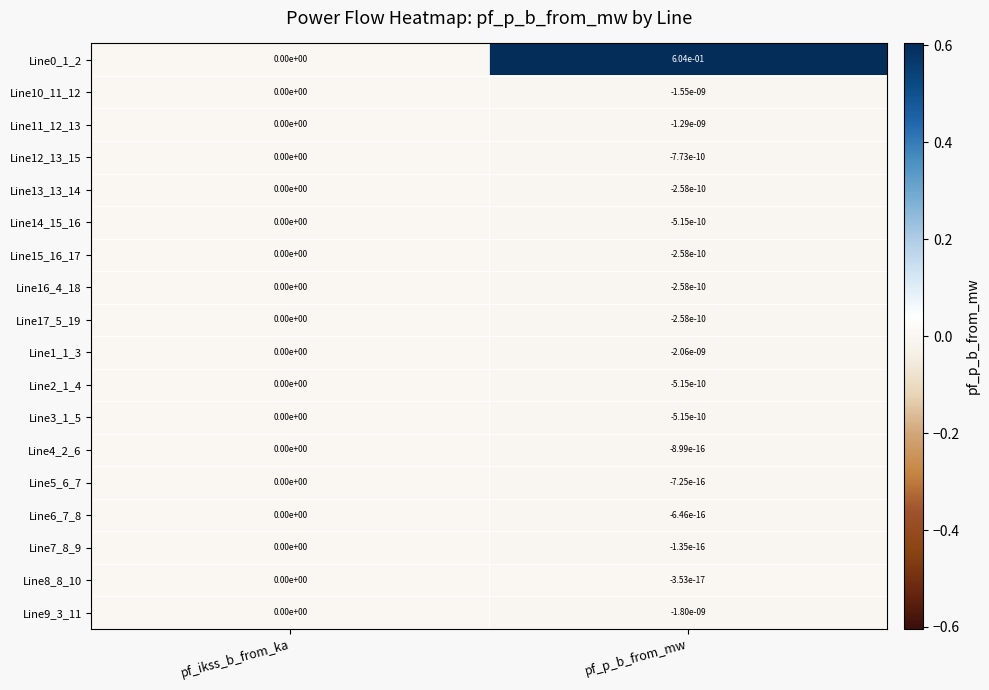

Is the value of Line14_15_16 at pf_p_b_from_mw greater than the value of Line6_7_8 at pf_p_b_from_mw?

No